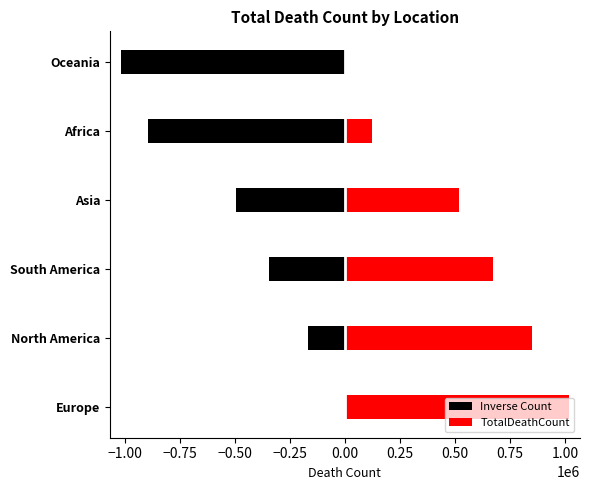

How many bars are there in each group?

2